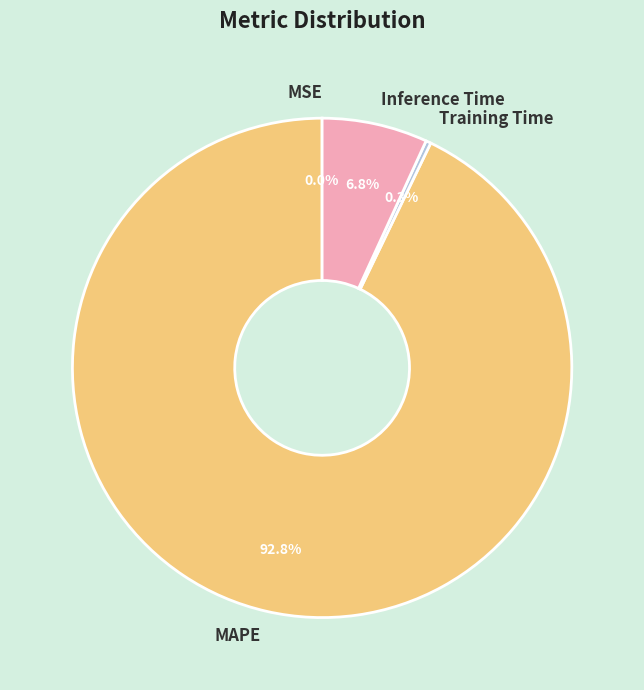

What portion of the pie excludes Inference Time?

93.2%